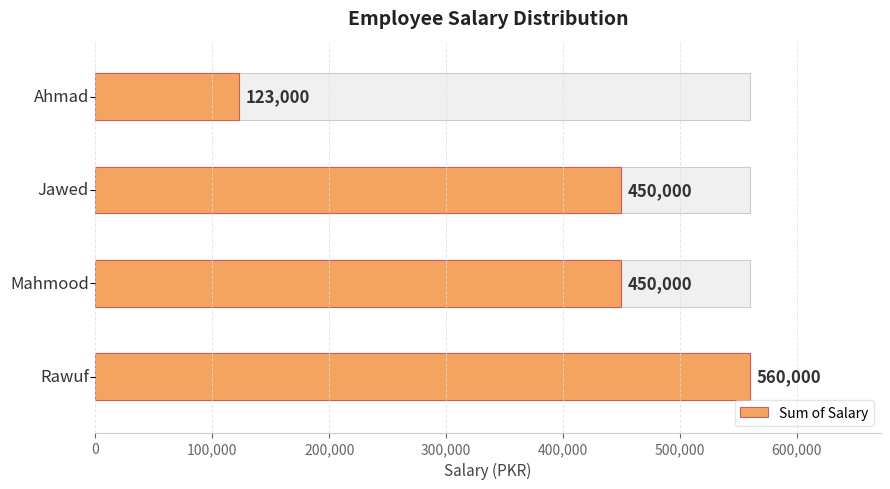

What is the value of the 2nd bar from the left?

450000